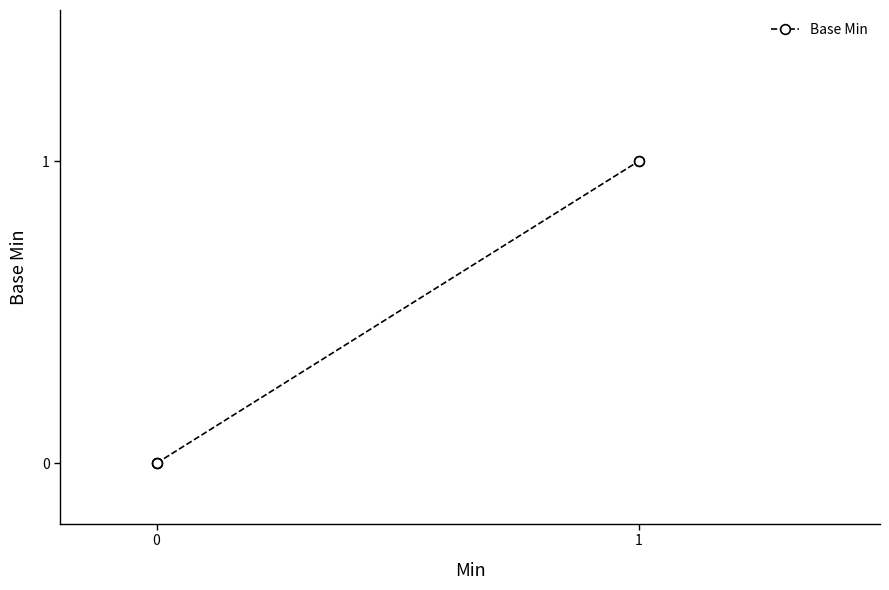

How many values exceed 0?

2